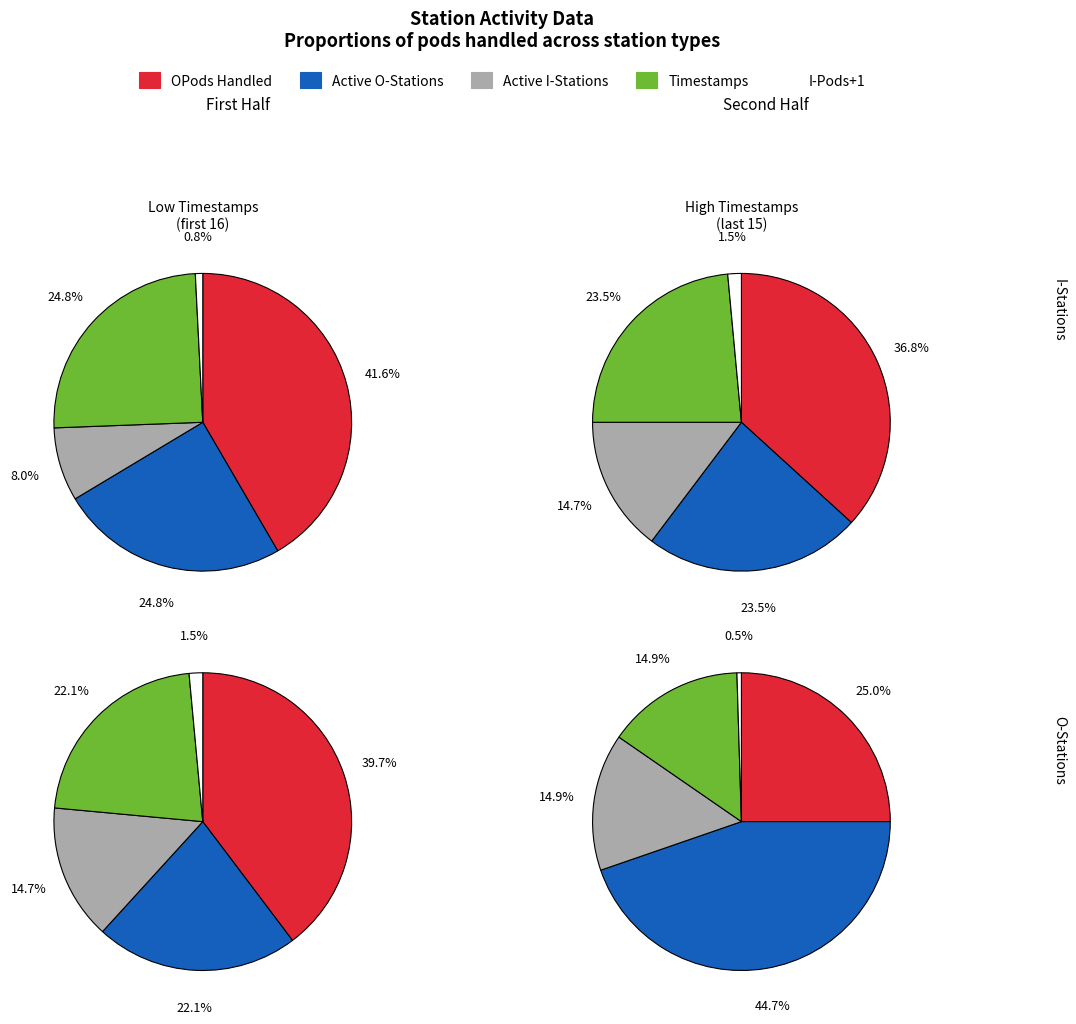

To the nearest percent, what percentage of the pie is 15?

3%